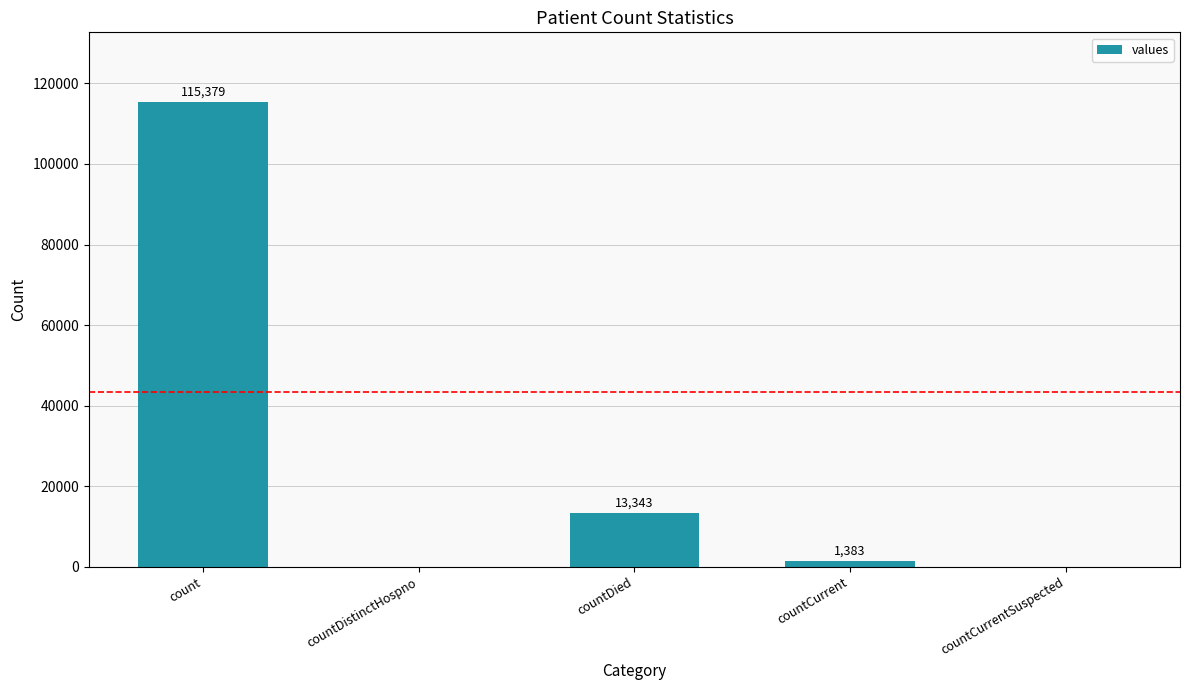

Reading left to right, list all the values displayed in this chart.

115379	0	13343	1383	0